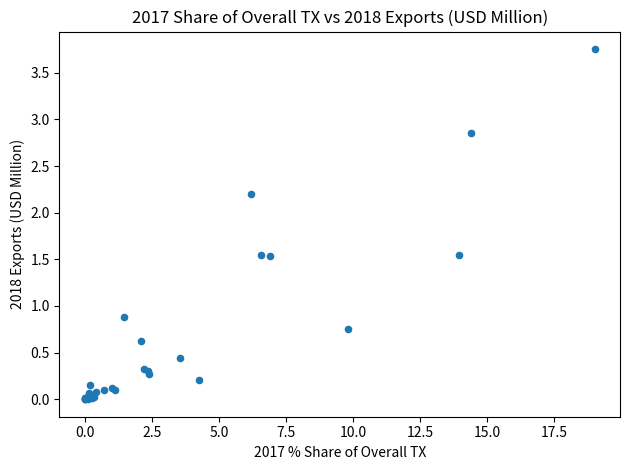

What Y value in the scatter plot is closest to 1?

0.9